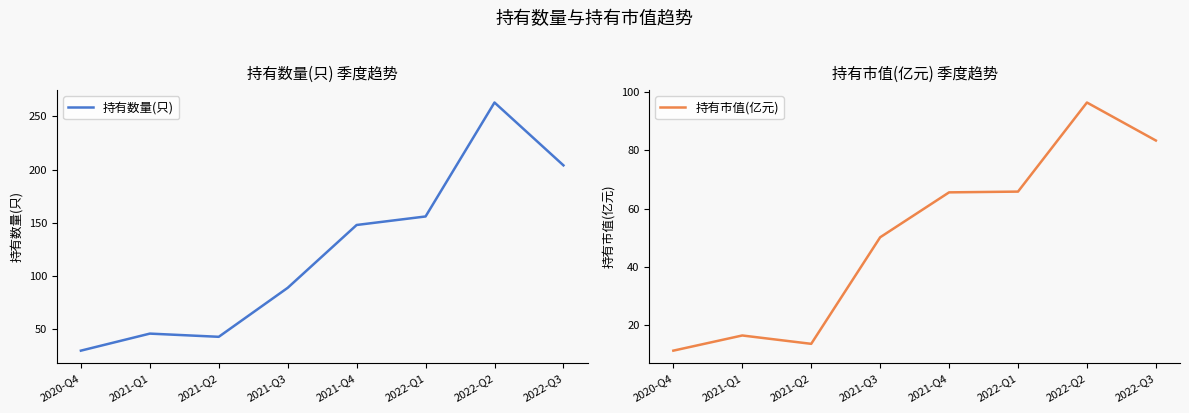

Is it true that 持有数量(只) equals 263.0 at 2022-Q2?

True